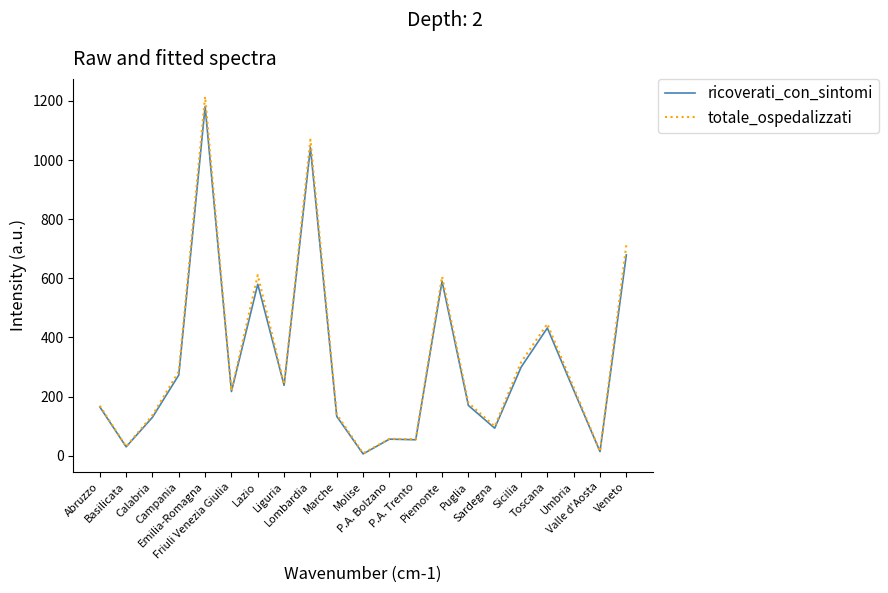

What is the highest value of the ricoverati_con_sintomi series?

1181